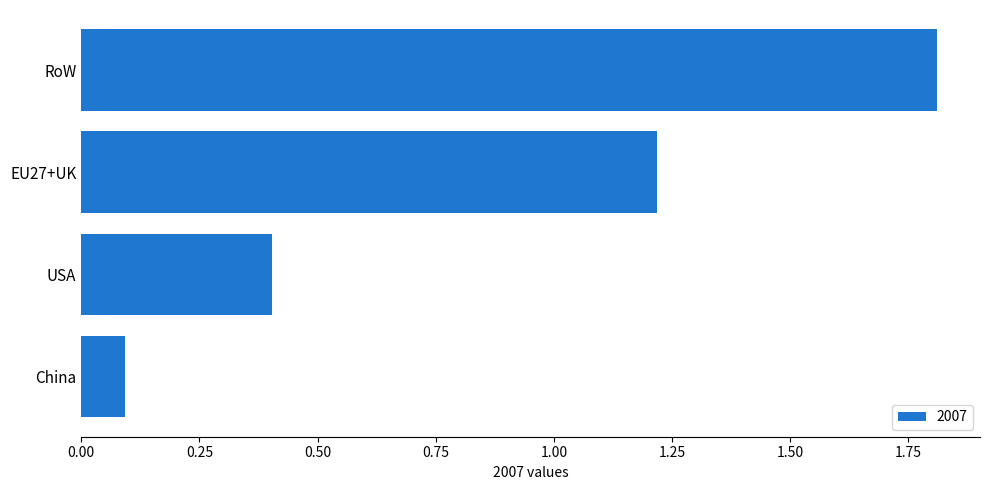

The value at RoW is 1.8. True or false?

True